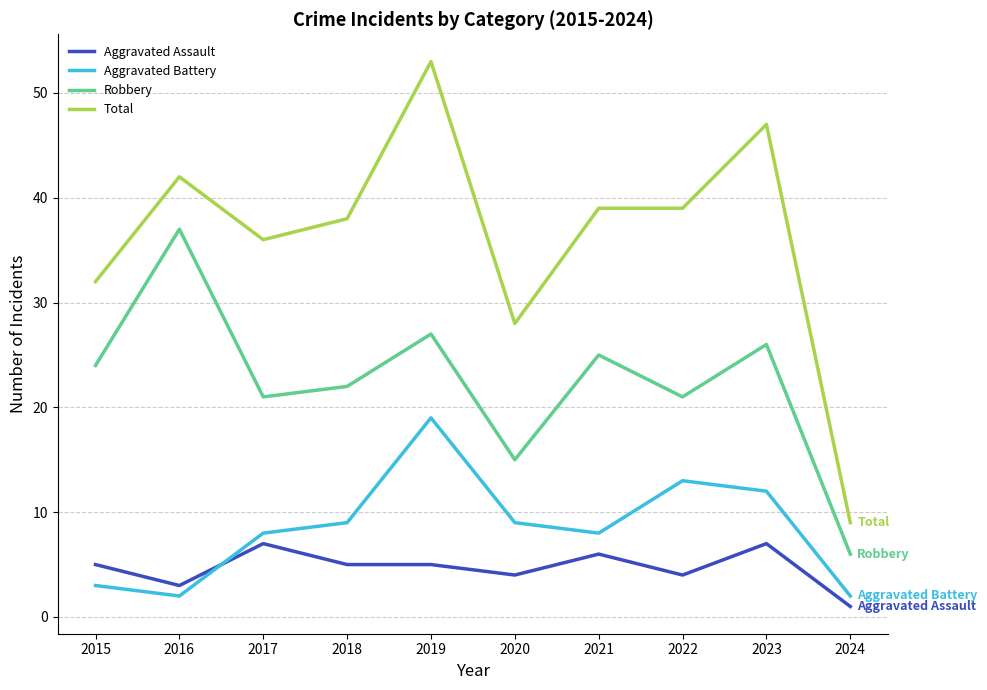

The Aggravated Battery series shows 2 at 2024. True or false?

True